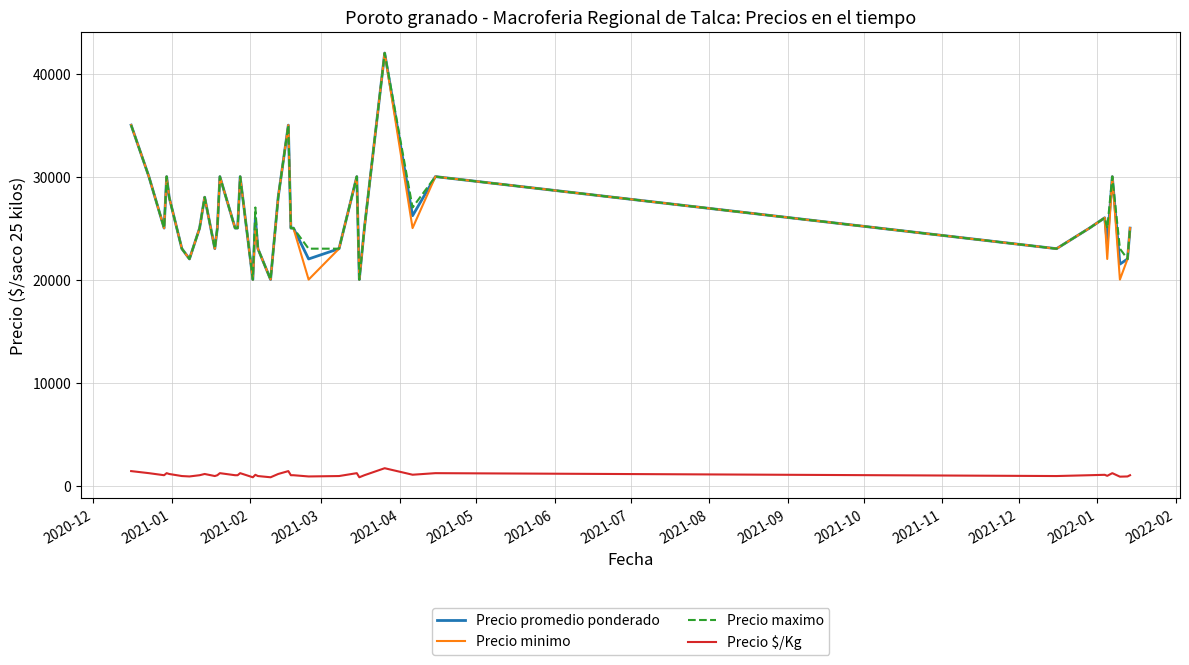

What is the highest value of the Precio promedio ponderado series?

42000